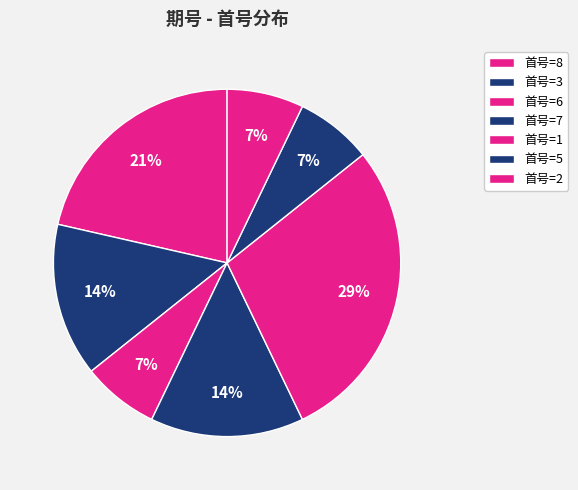

How many segments does this pie chart have?

7